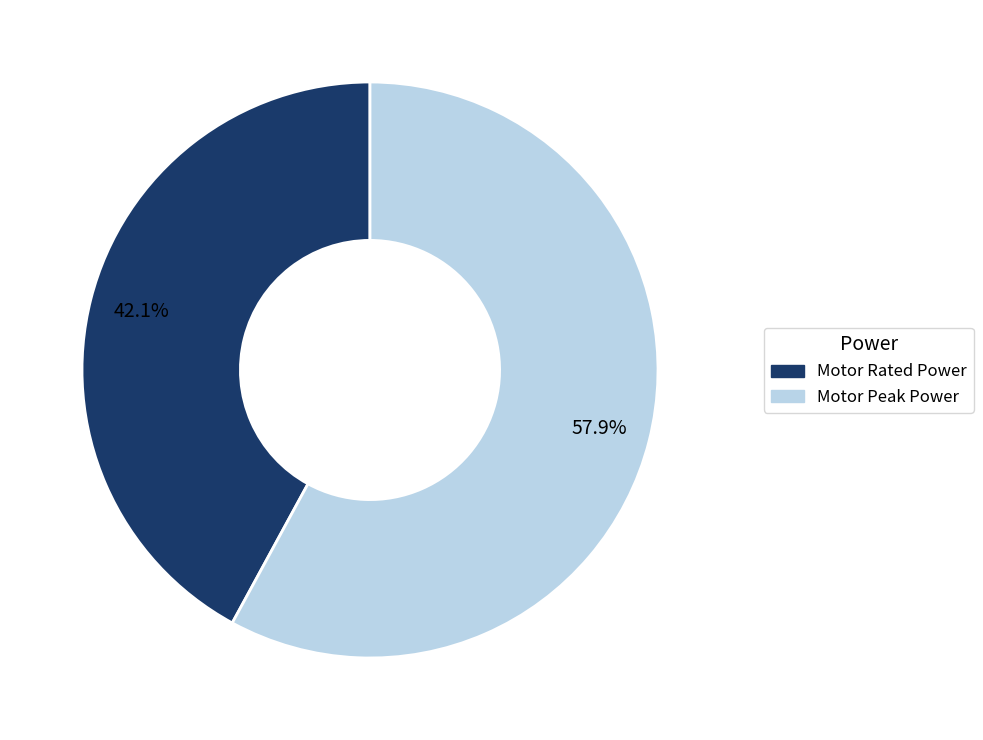

Does any single category account for the majority?

Yes